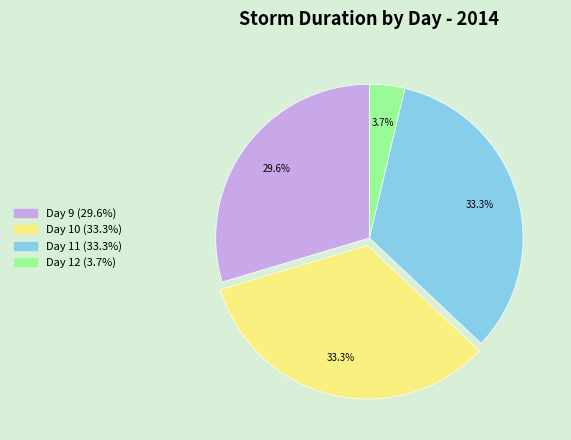

Between Day 9 and Day 11, which is larger?

Day 11